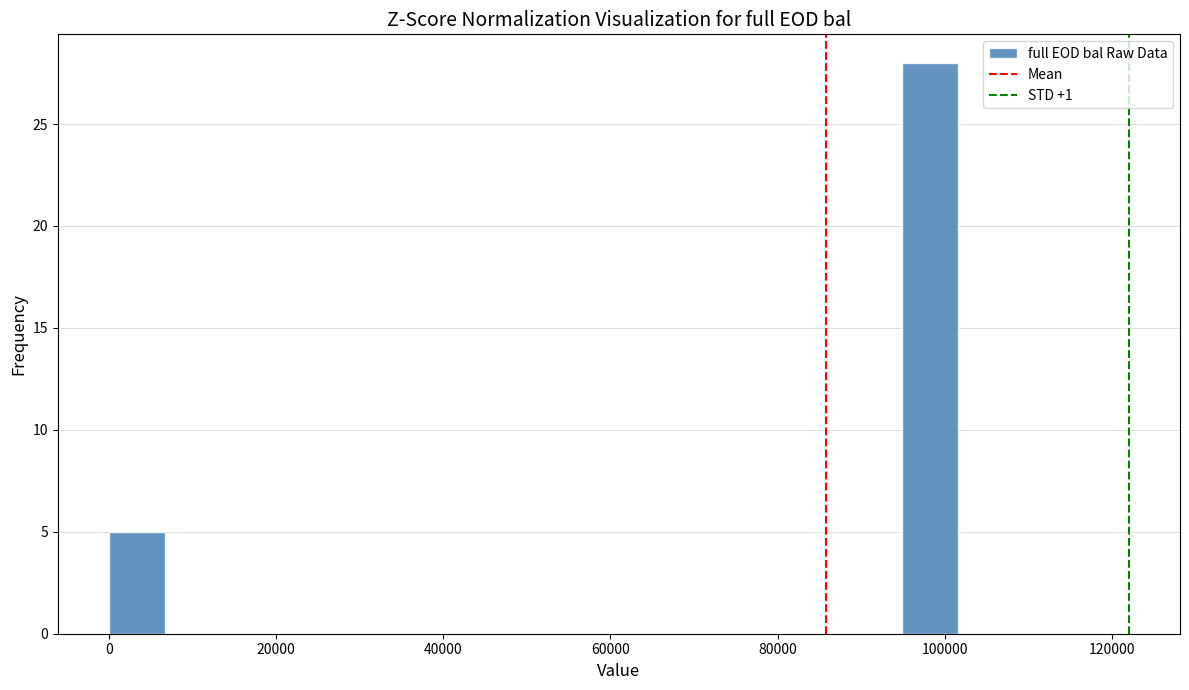

Read against the x-axis, roughly where is the centre of the tallest bar?

98000